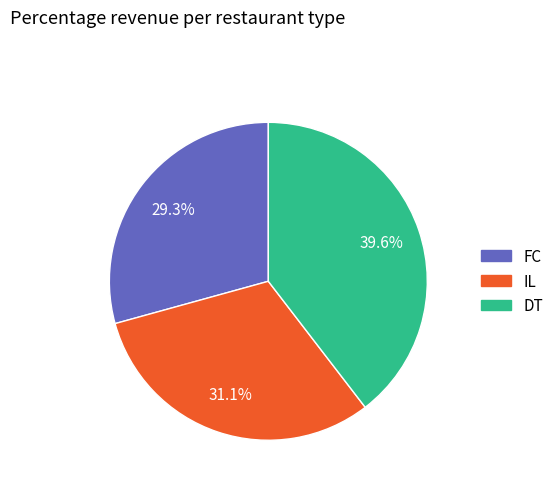

Is there a majority slice in this chart?

No